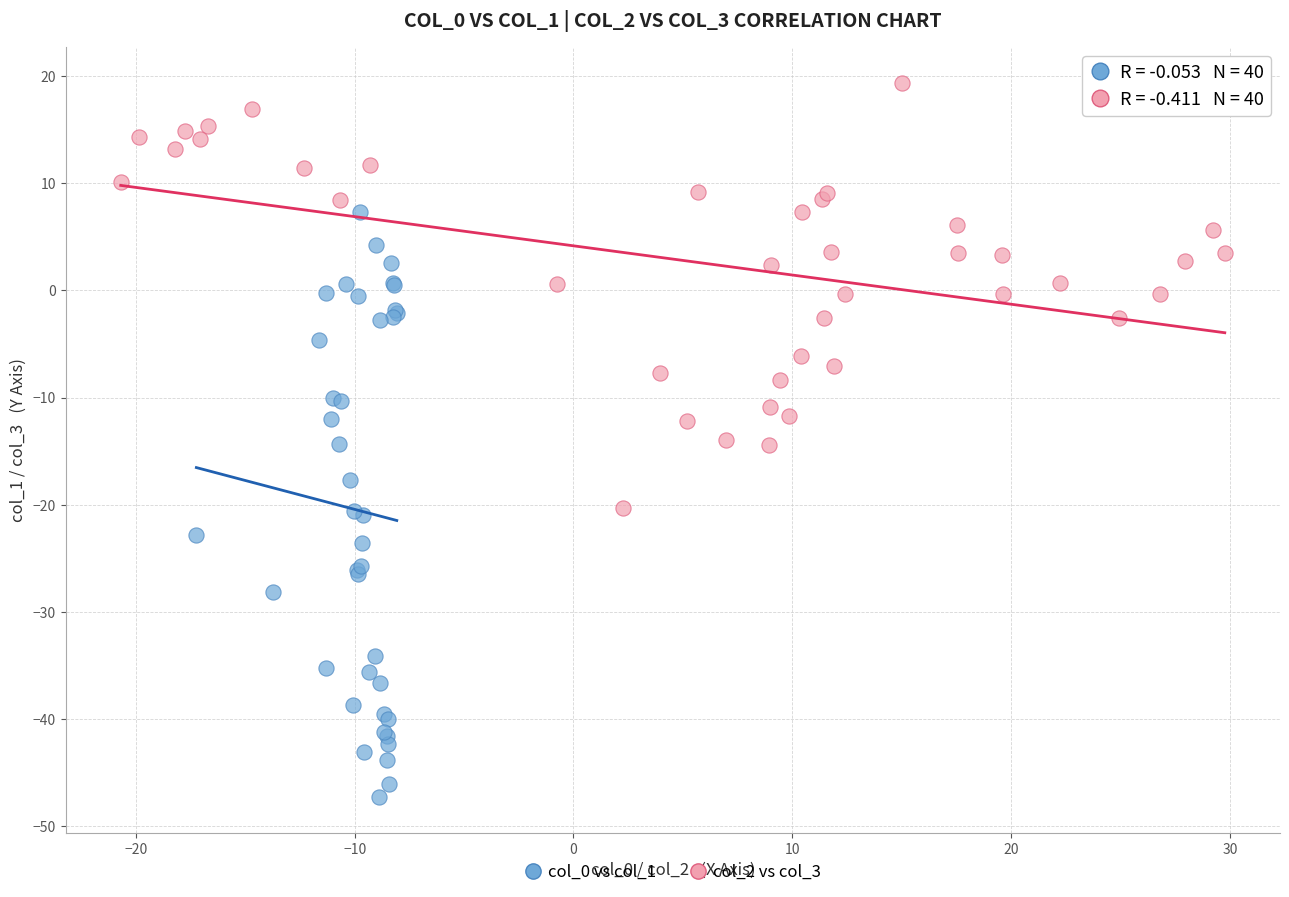

Which series contains the lowest Y value?

col_0 vs col_1